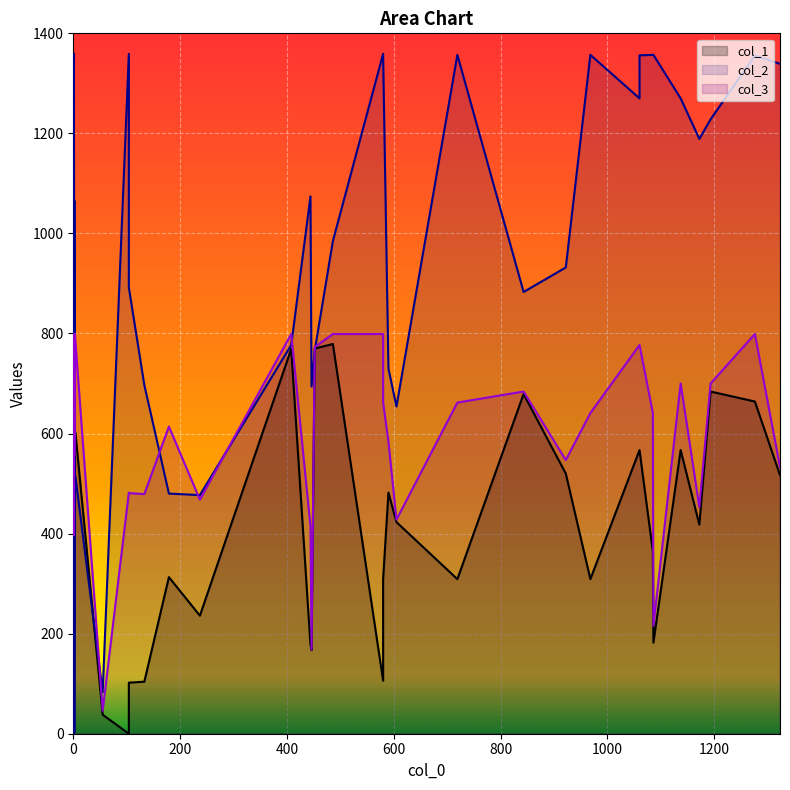

The value of col_3 at 24 is 428. True or false?

True